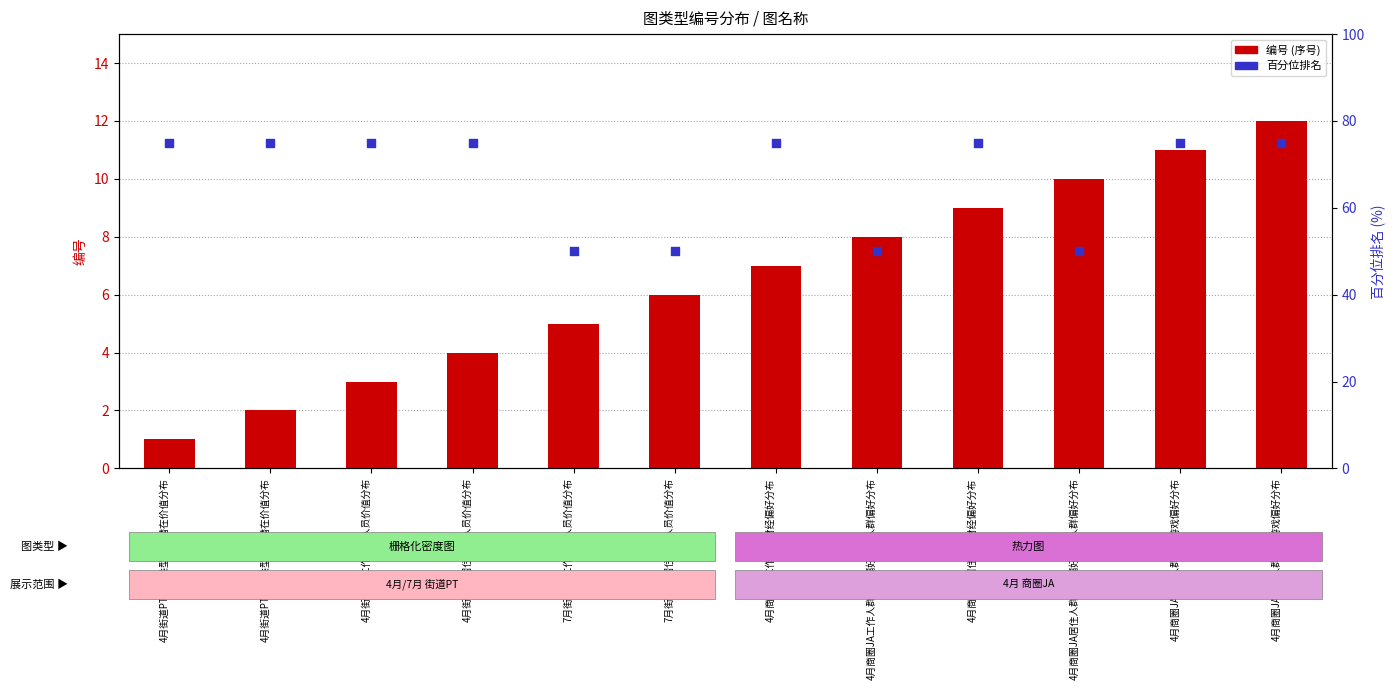

What are all the series names shown in the legend?

编号 (序号), 百分位排名